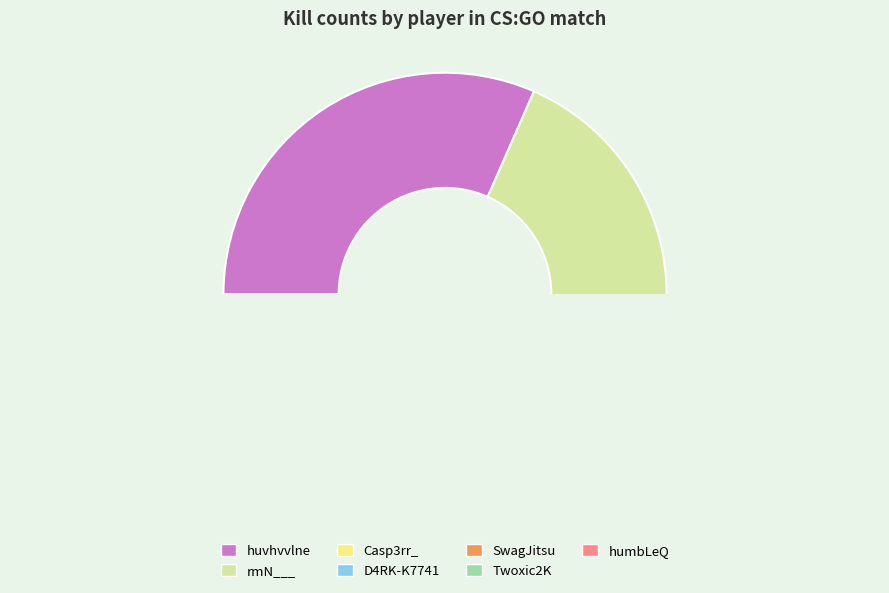

To the nearest percent, what is the average slice percentage?

14%